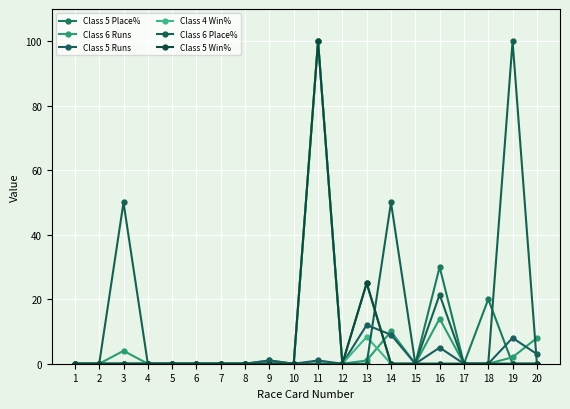

Between 5 and 13, which series saw the biggest shift?

Class 5 Place%